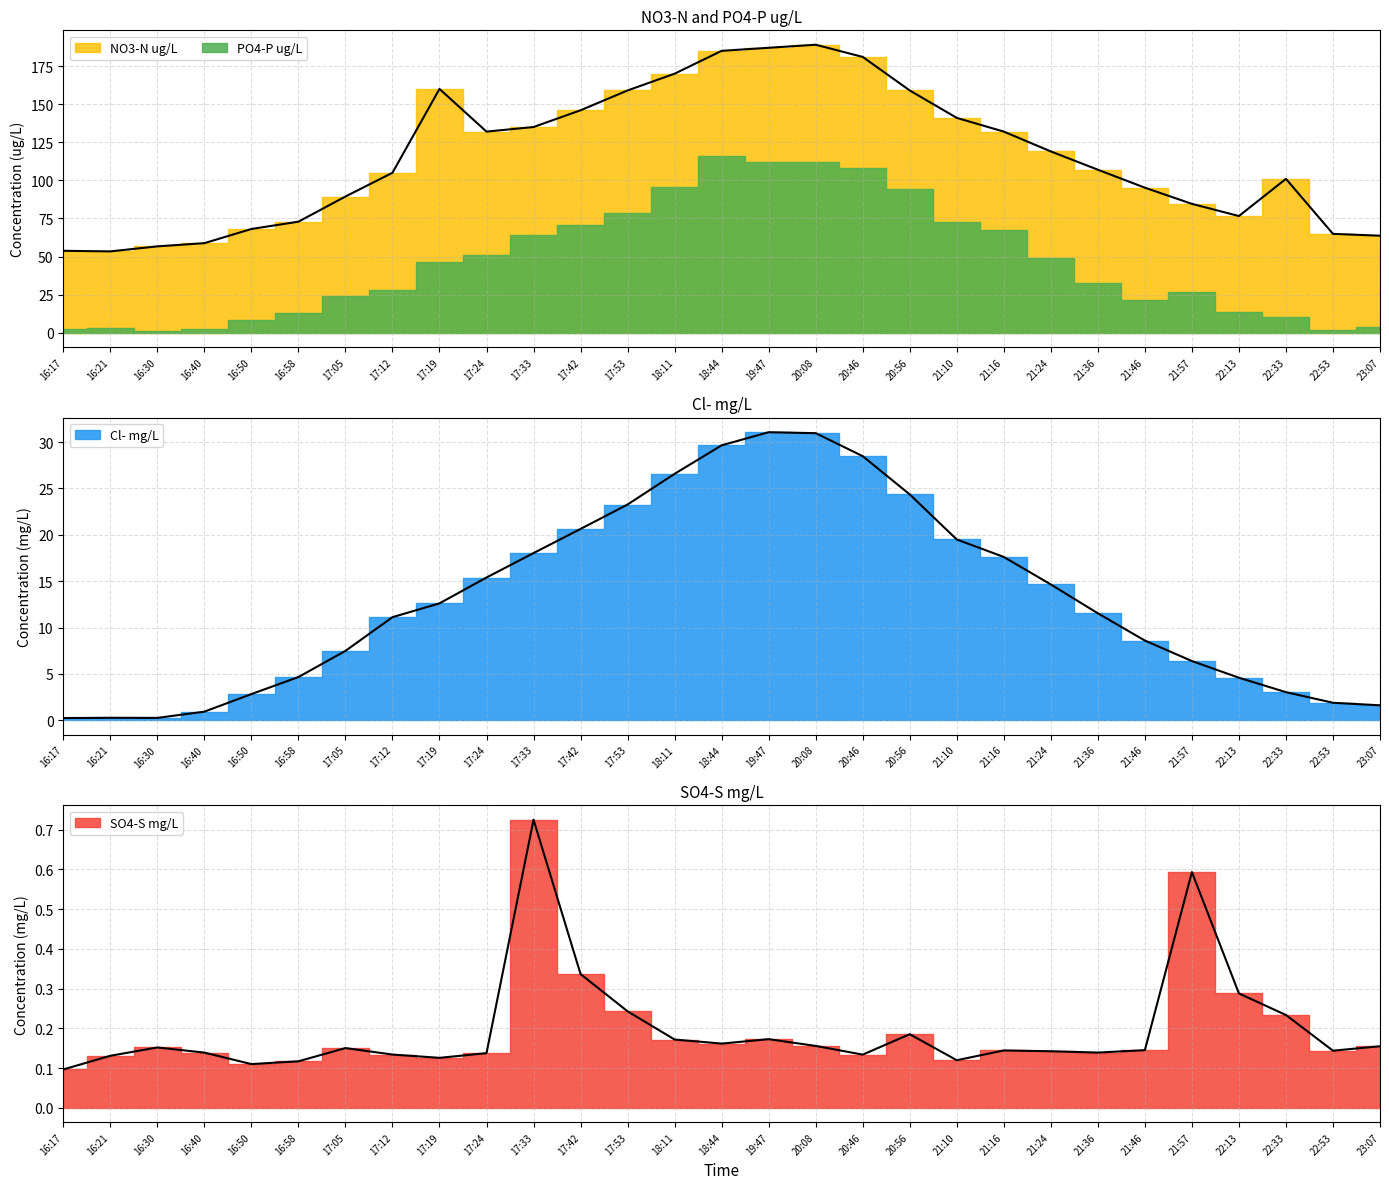

Where is the first local minimum for SO4-S mg/L?

16:50